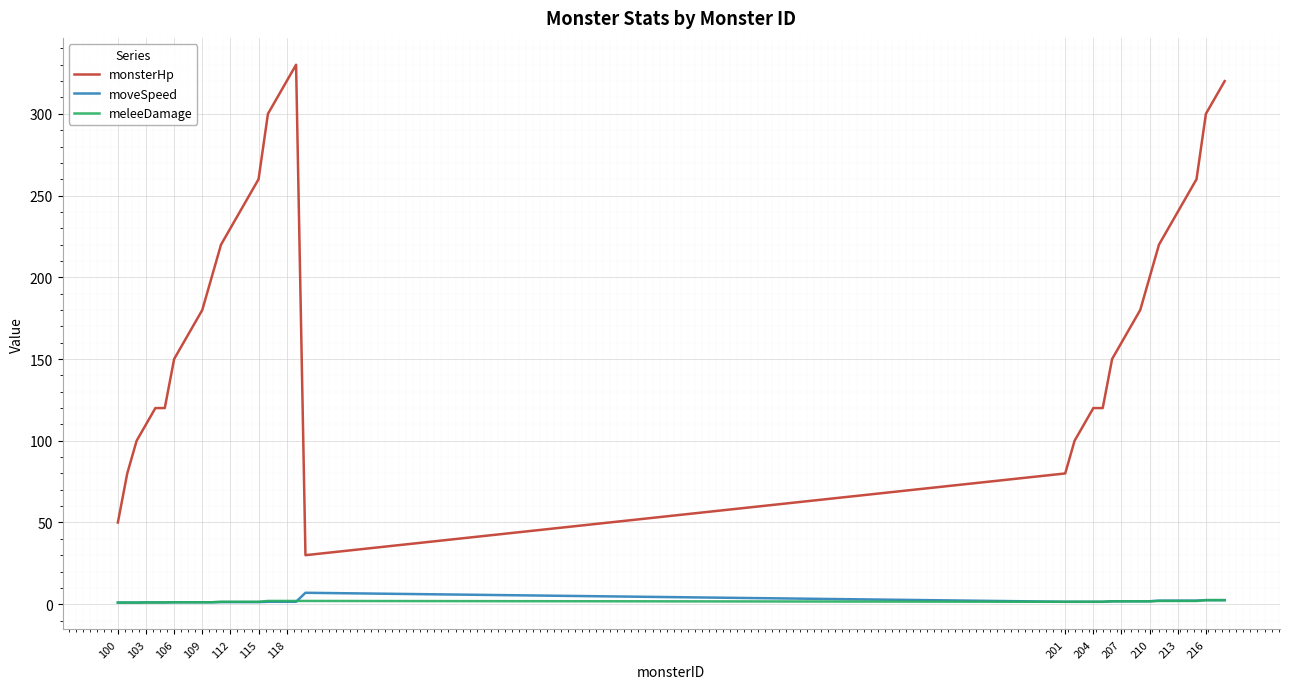

True or false: meleeDamage and monsterHp intersect in this chart.

False